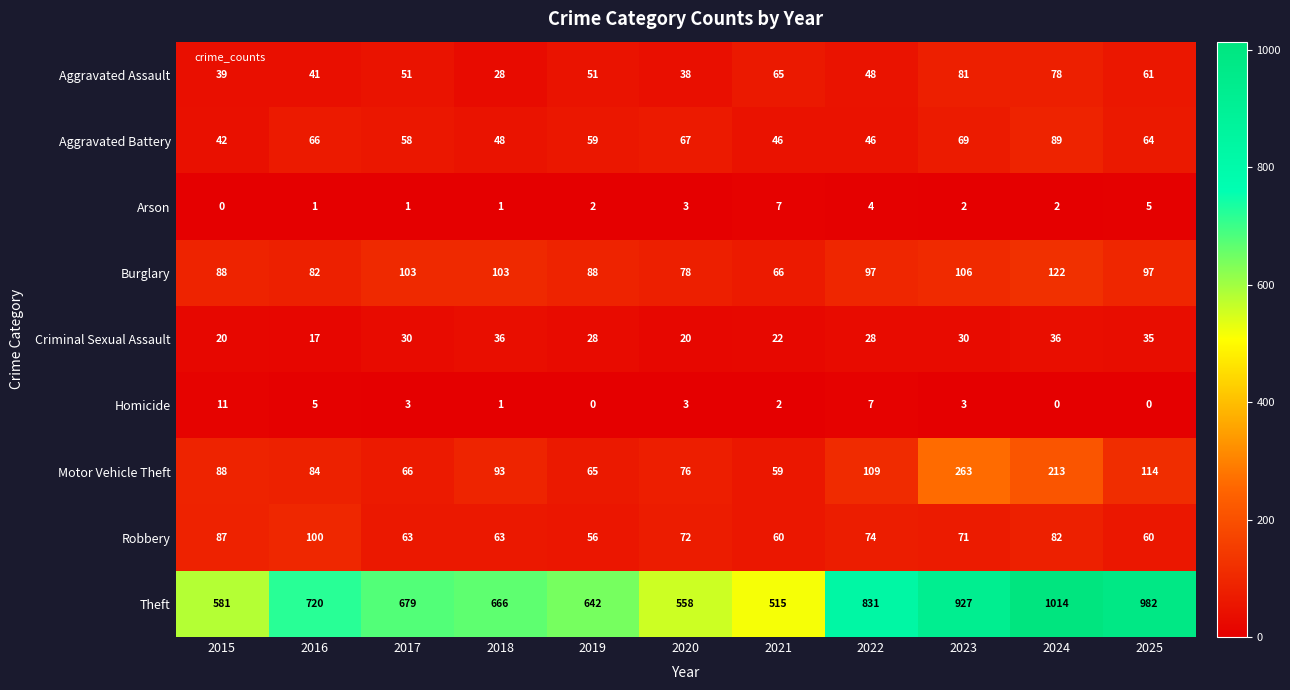

At 2021, list the series in order from largest to smallest.

Theft, Burglary, Aggravated Assault, Robbery, Motor Vehicle Theft, Aggravated Battery, Criminal Sexual Assault, Arson, Homicide